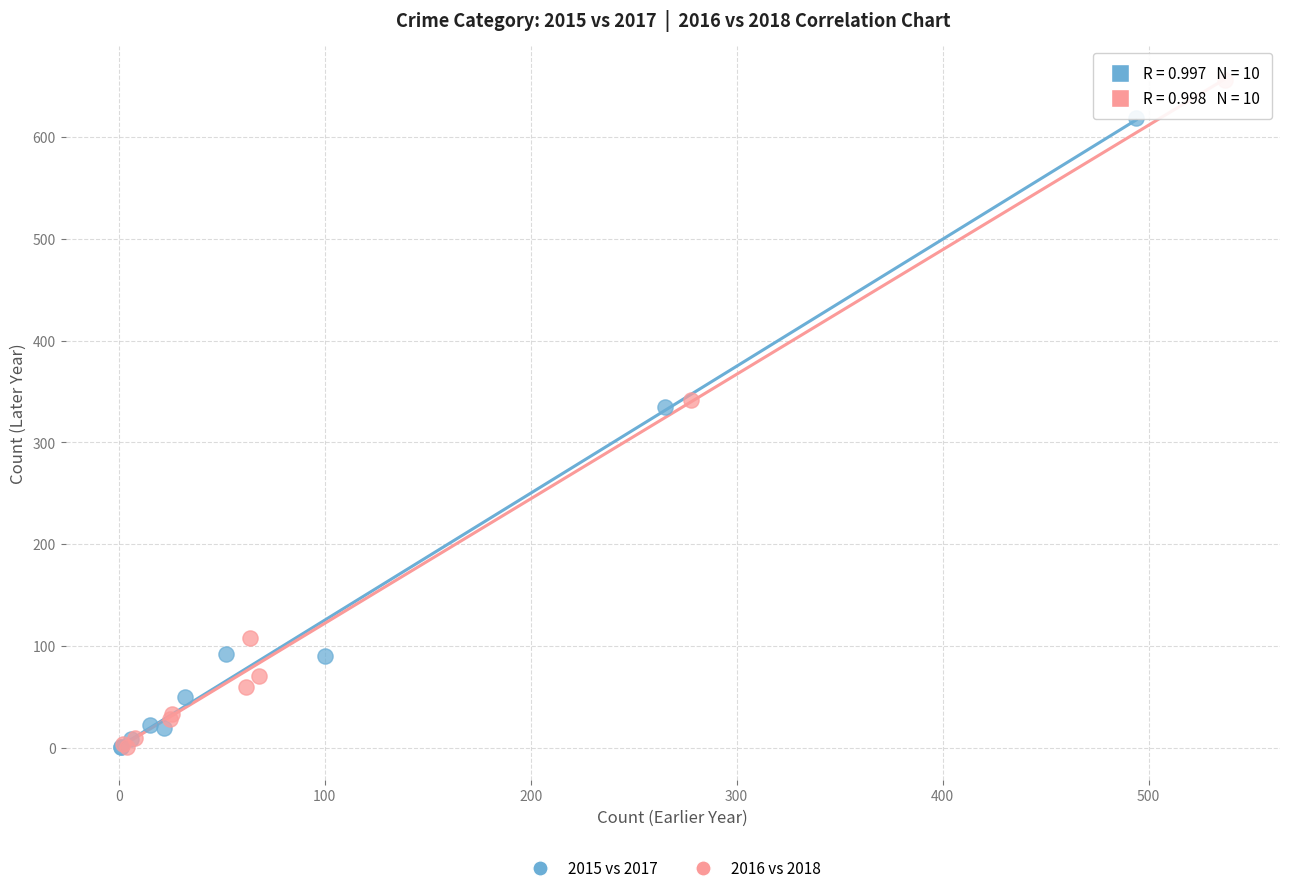

Which series has the widest spread of Y values?

2016 vs 2018